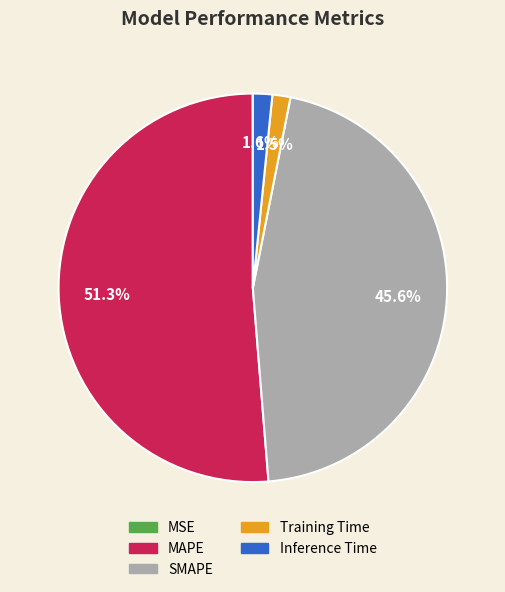

To the nearest percent, what is the difference between the largest and smallest slice percentages?

51%